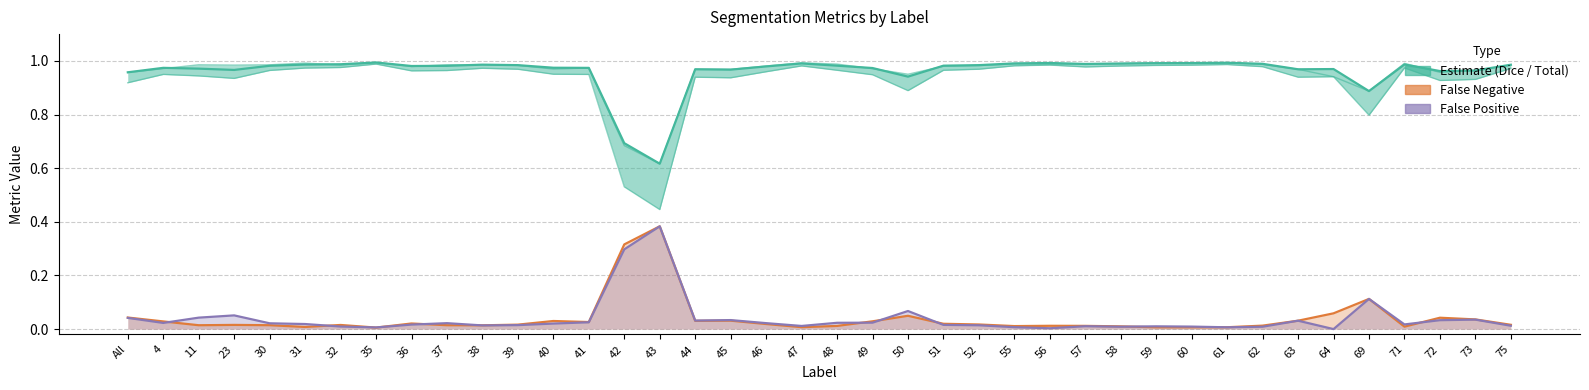

Where is Estimate (Dice) nearest to the value 0?

43